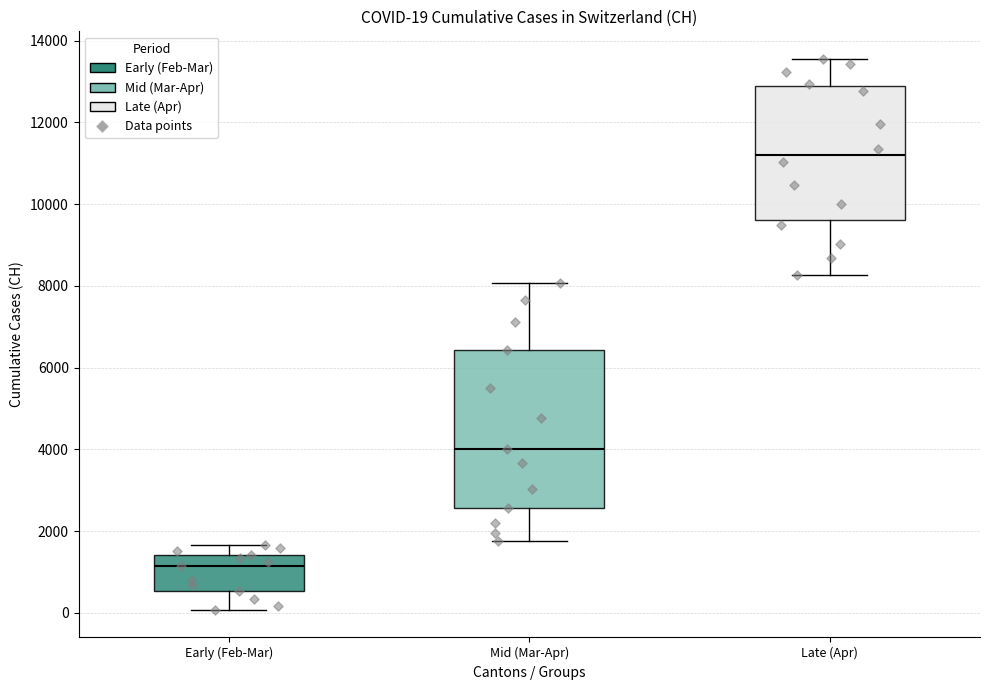

Comparing the boxes themselves (not the whiskers), which one is the tallest?

Mid (Mar-Apr)